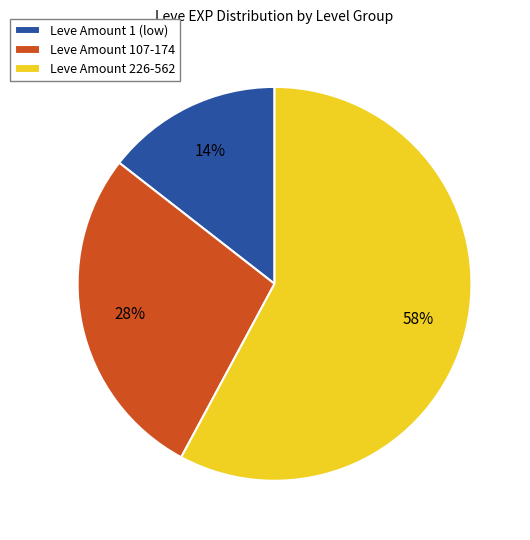

Is there a majority slice in this chart?

Yes